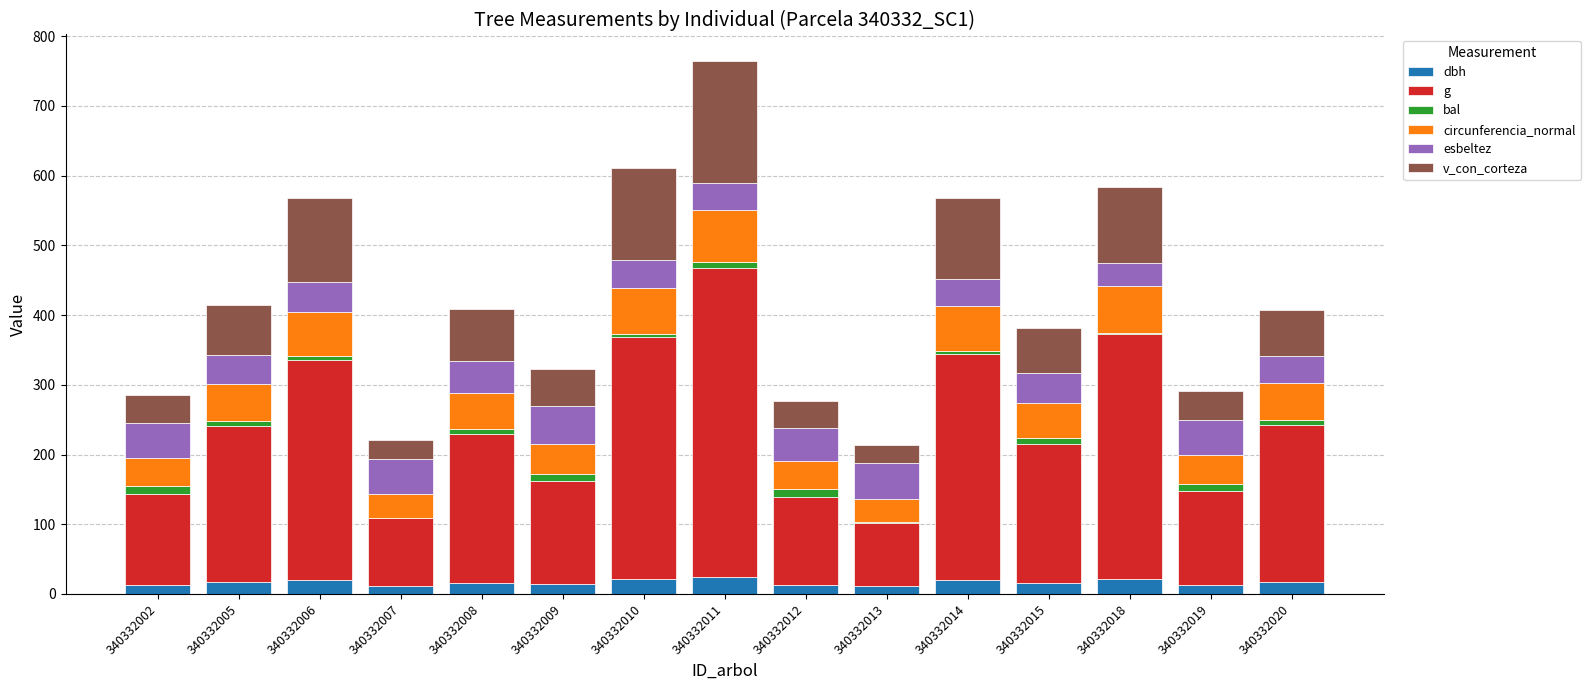

At which category is the sum across all series the highest?

340332011